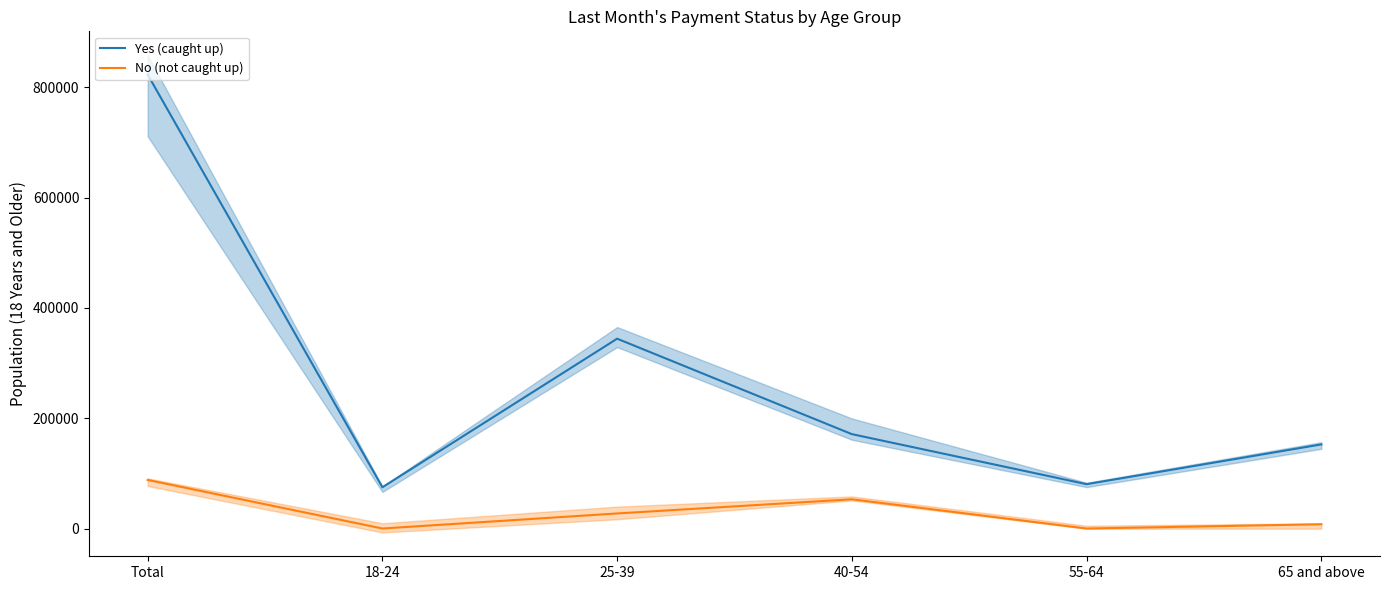

Rank the series by their average value, from lowest to highest.

No (not caught up), Yes (caught up)